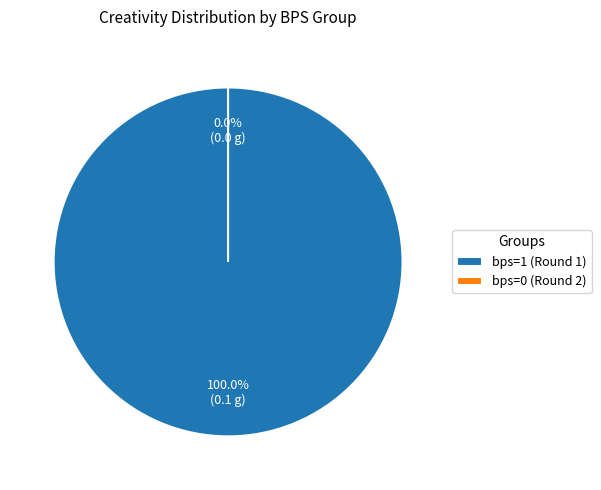

True or false: bps=0 (Round 2) accounts for 0% of the total.

True